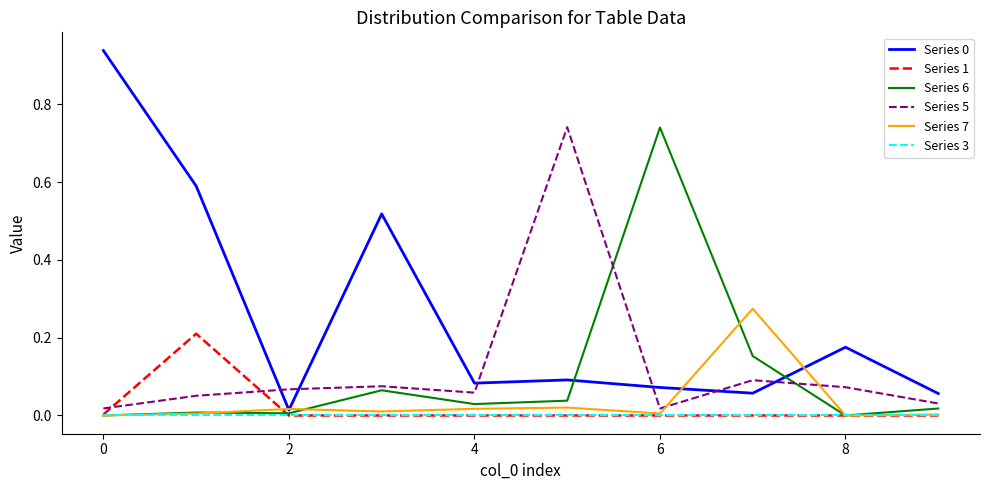

True or false: Series 1 and Series 5 cross at least once.

True